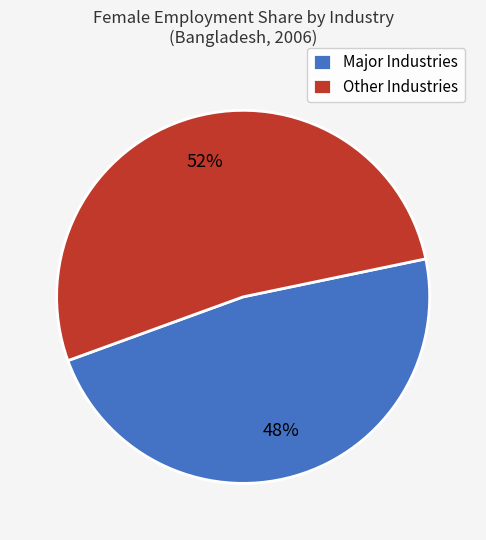

To the nearest percent, what portion does Major Industries represent?

48%